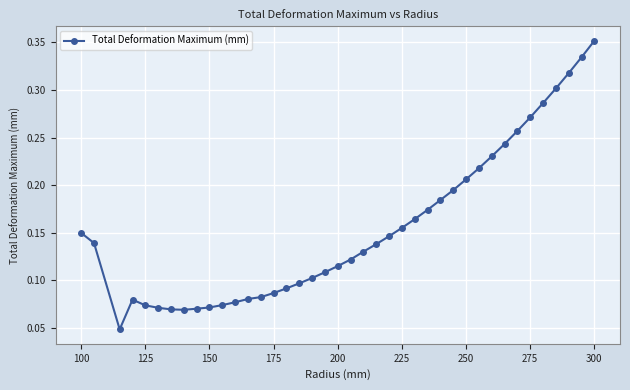

True or false: there are more than 0 points higher than both neighbors.

True